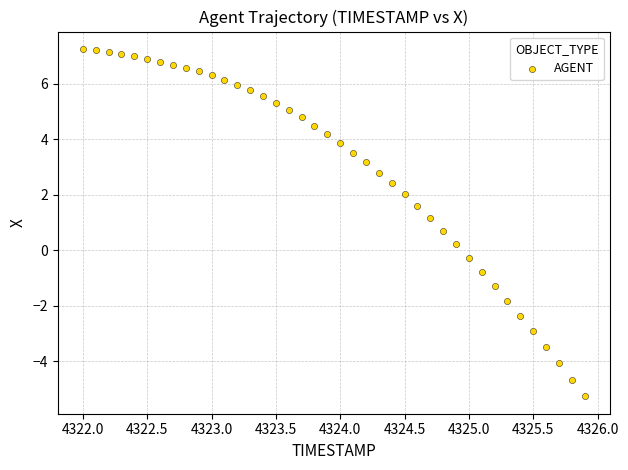

What is the range of Y values (max minus min)?

12.5